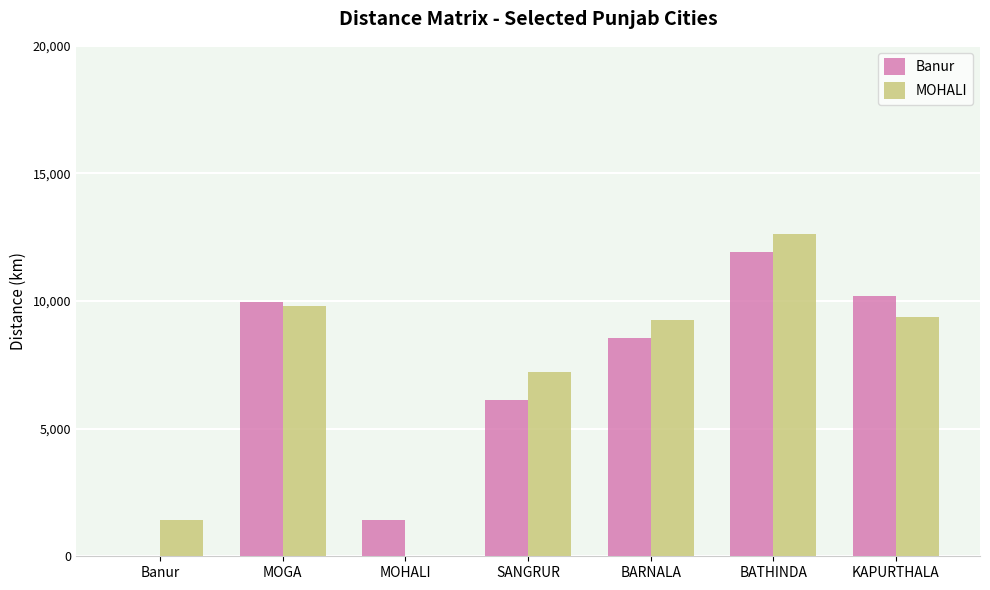

What is the greatest value displayed?

12620.5